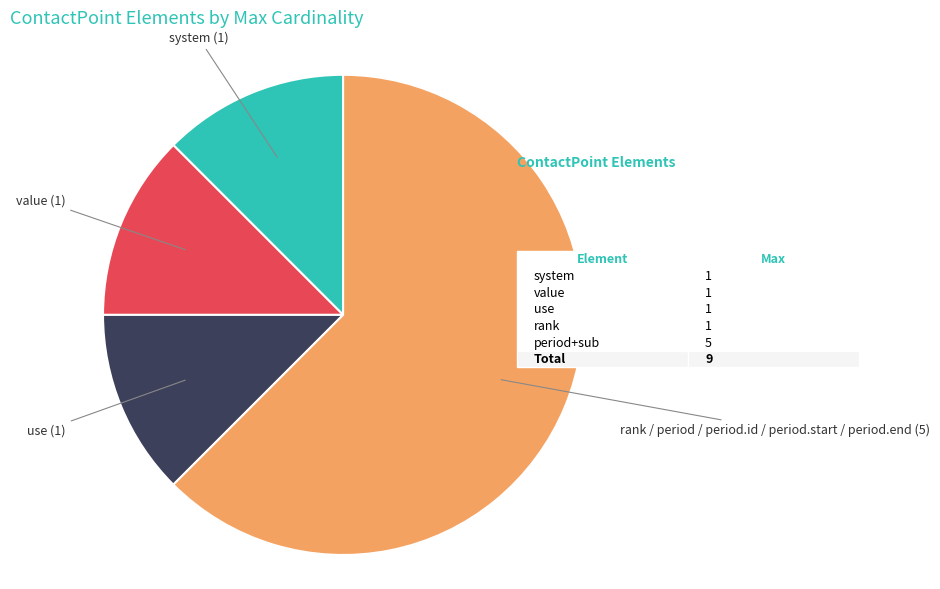

What is the largest slice in the pie chart?

rank / period / period.id / period.start / period.end